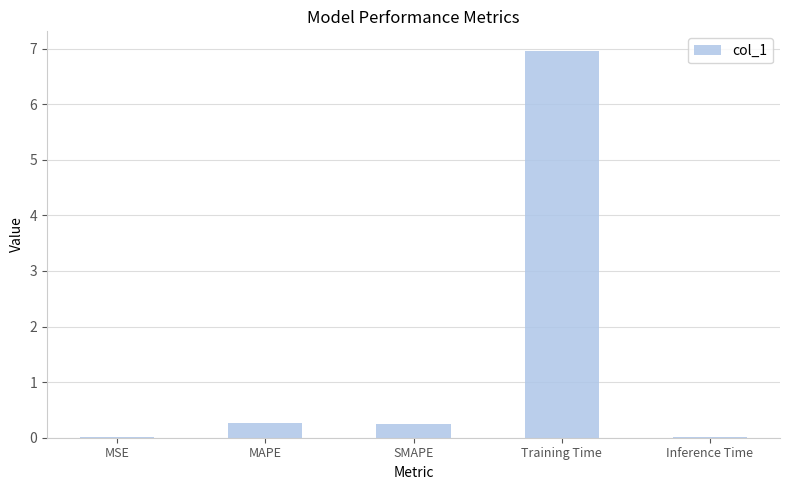

True or false: the data shows 0.0 at MSE.

True